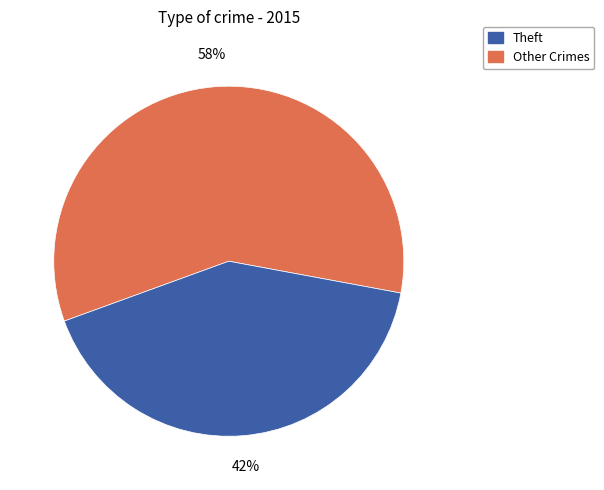

Is there a majority slice in this chart?

Yes